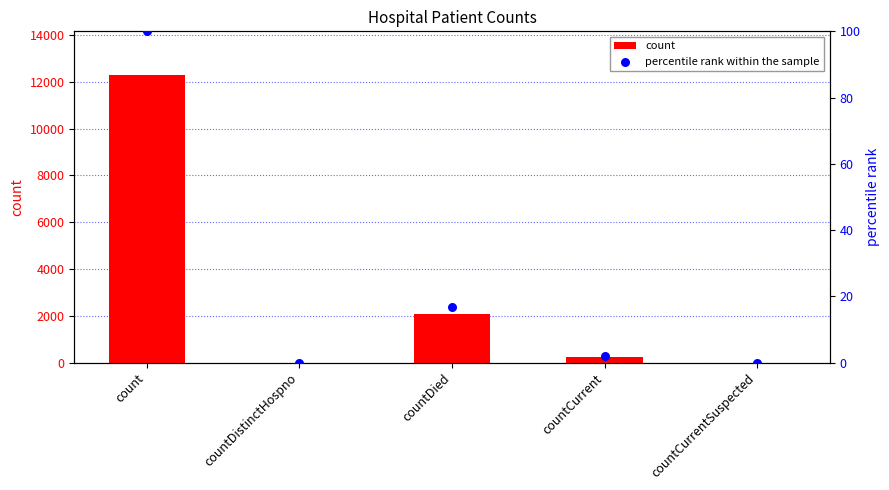

Which series has the widest spread of Y values?

count